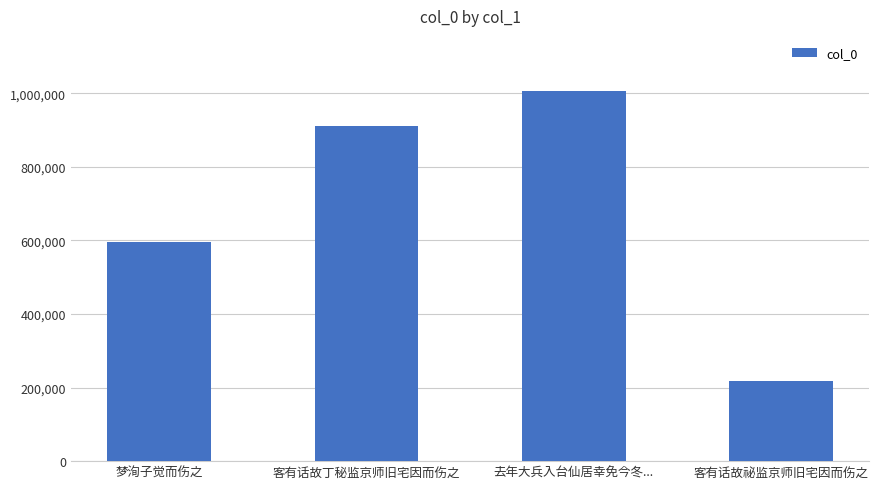

The value at 梦洵子觉而伤之 is 596558. True or false?

True